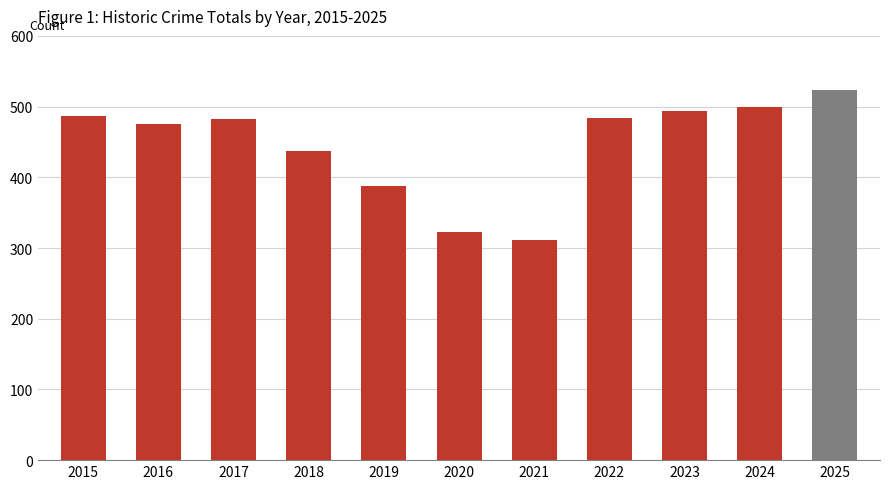

What is the sum of all values?

4906